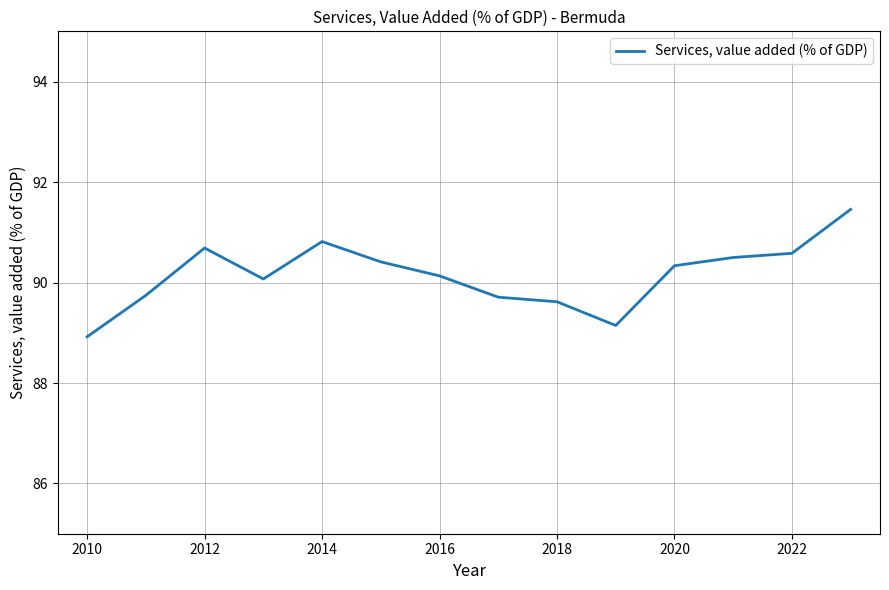

Reading left to right, what are all the values shown in this chart?

88.9	89.7	90.7	90.1	90.8	90.4	90.1	89.7	89.6	89.1	90.3	90.5	90.6	91.5